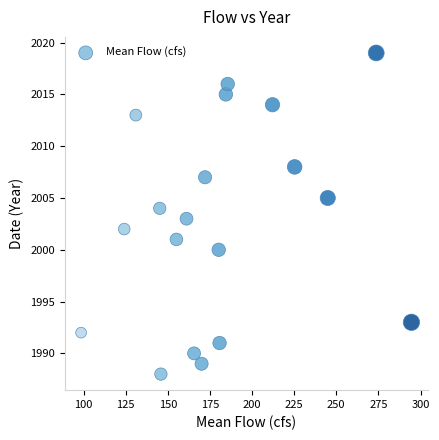

What is the range of Y values (max minus min)?

31